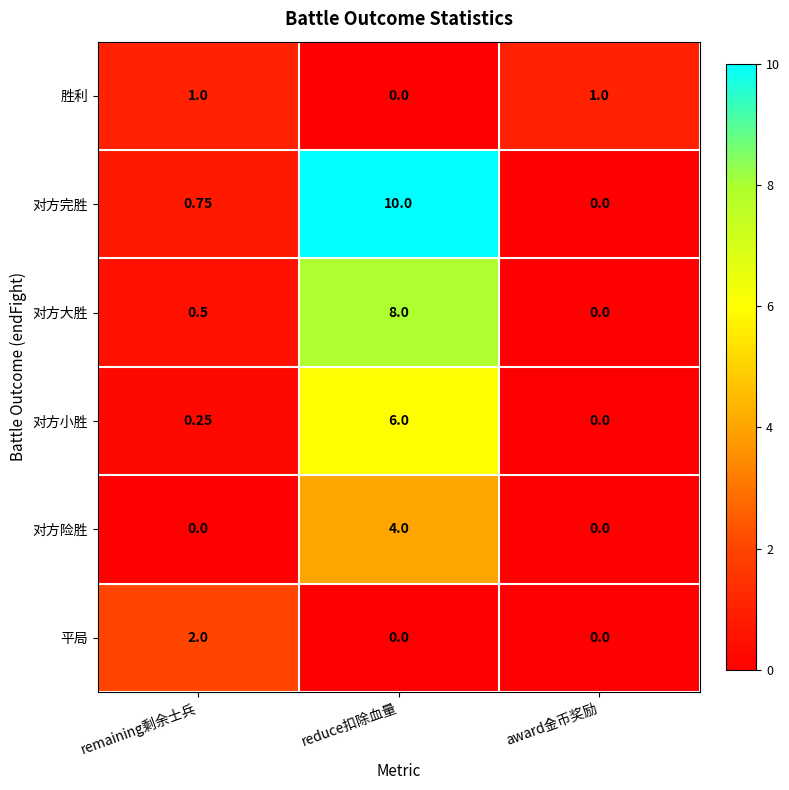

Which label corresponds to the largest value in the chart?

reduce扣除血量